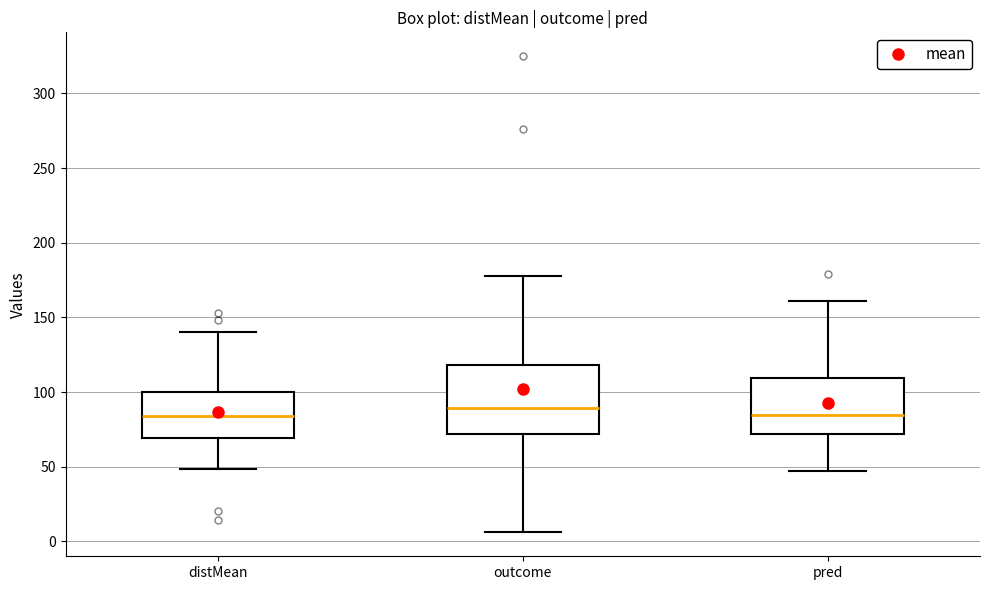

Where does the lower whisker of the box for outcome end on the y-axis? The values are not printed on the chart, so give them approximately, as read against the axis.

5